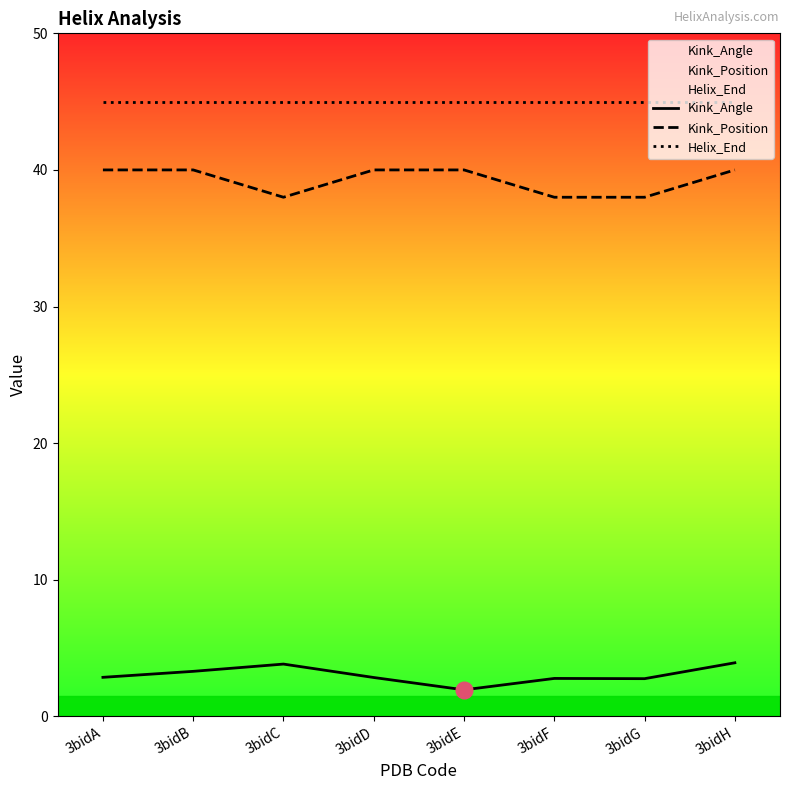

Reading right to left, list all the values displayed in this chart.

Kink_Angle: 3.9	2.8	2.8	1.9	2.8	3.8	3.3	2.9
Kink_Position: 40.0	38.0	38.0	40.0	40.0	38.0	40.0	40.0
Helix_End: 45.0	45.0	45.0	45.0	45.0	45.0	45.0	45.0